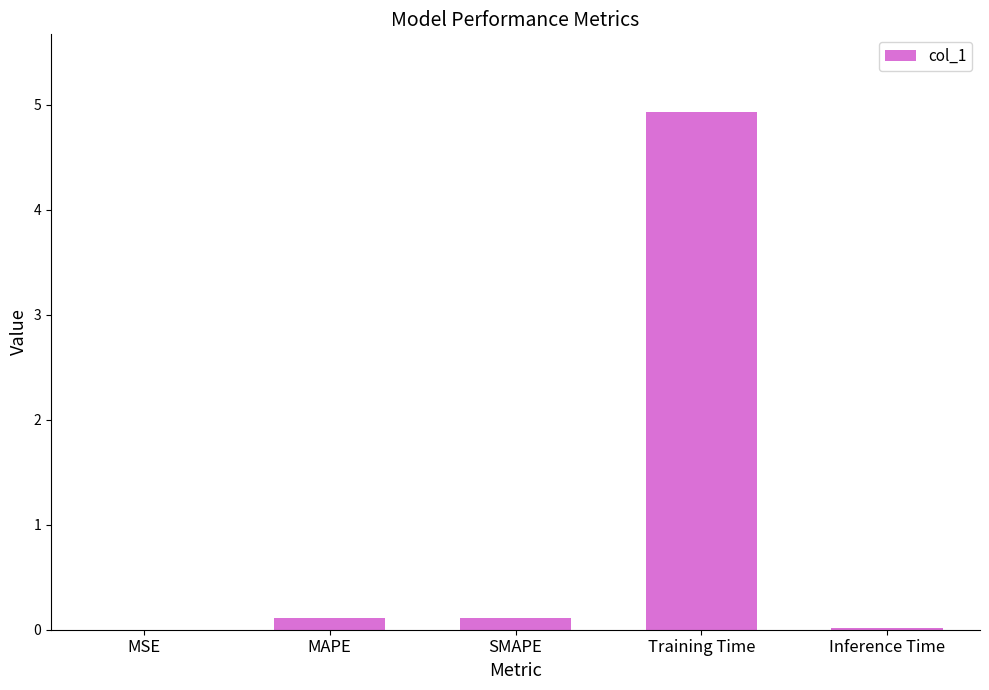

Which category has the highest value across all series?

Training Time